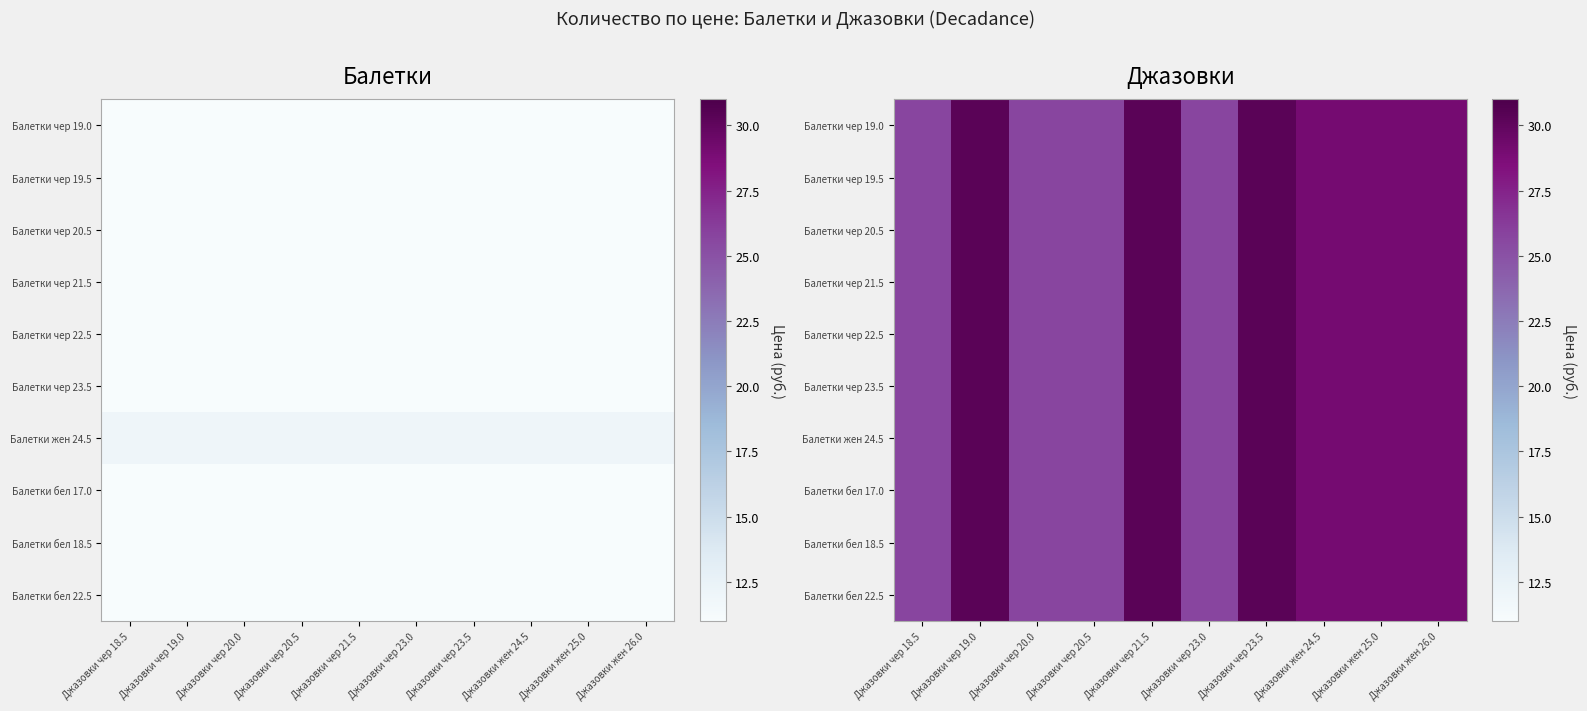

At which label does Балетки чер 20.5 first exceed 29?

Джазовки чер 19.0